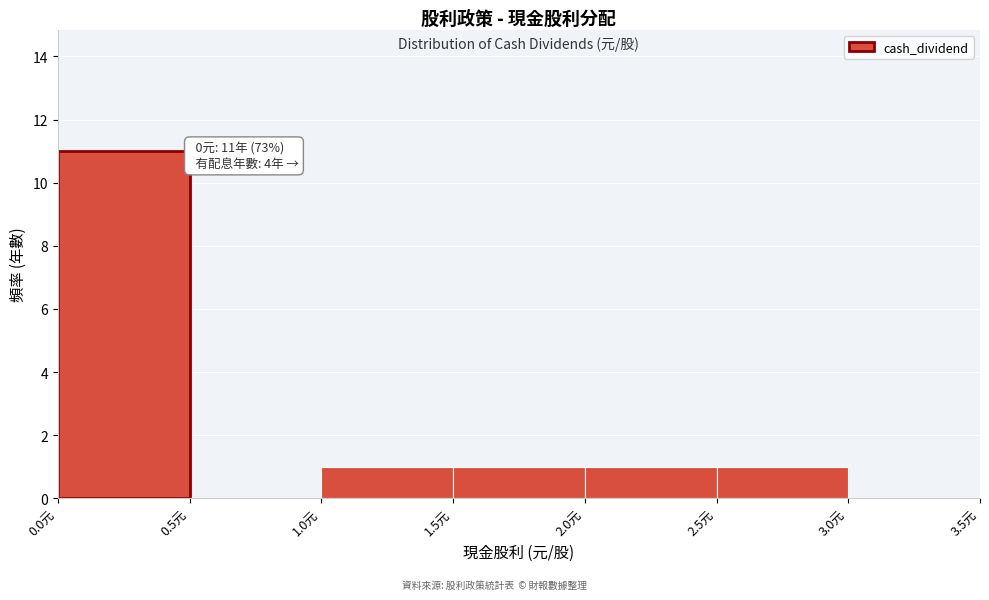

Which range on the x-axis has the tallest bar?

0.0 to 0.5